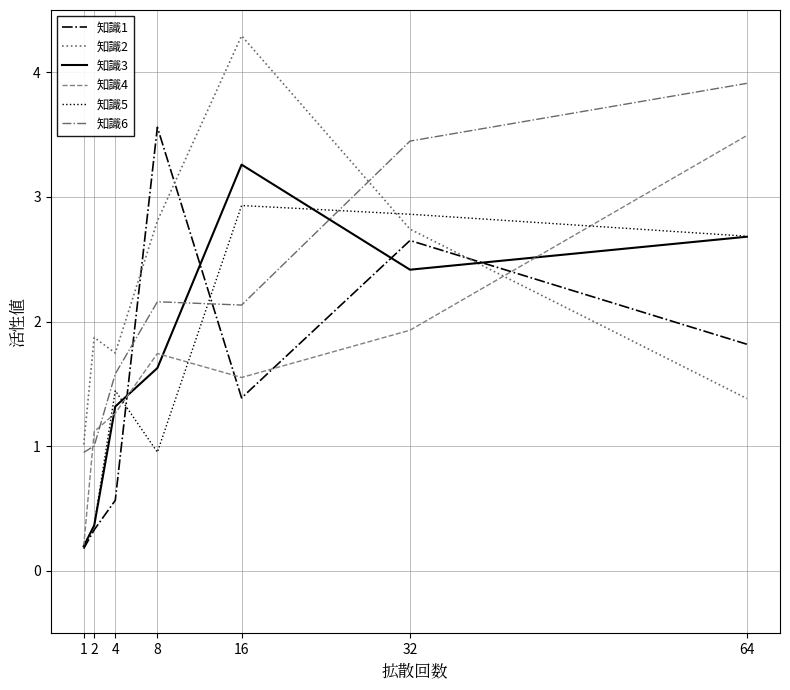

In 知識6, how many points are lower than both neighbors (excluding endpoints)?

1